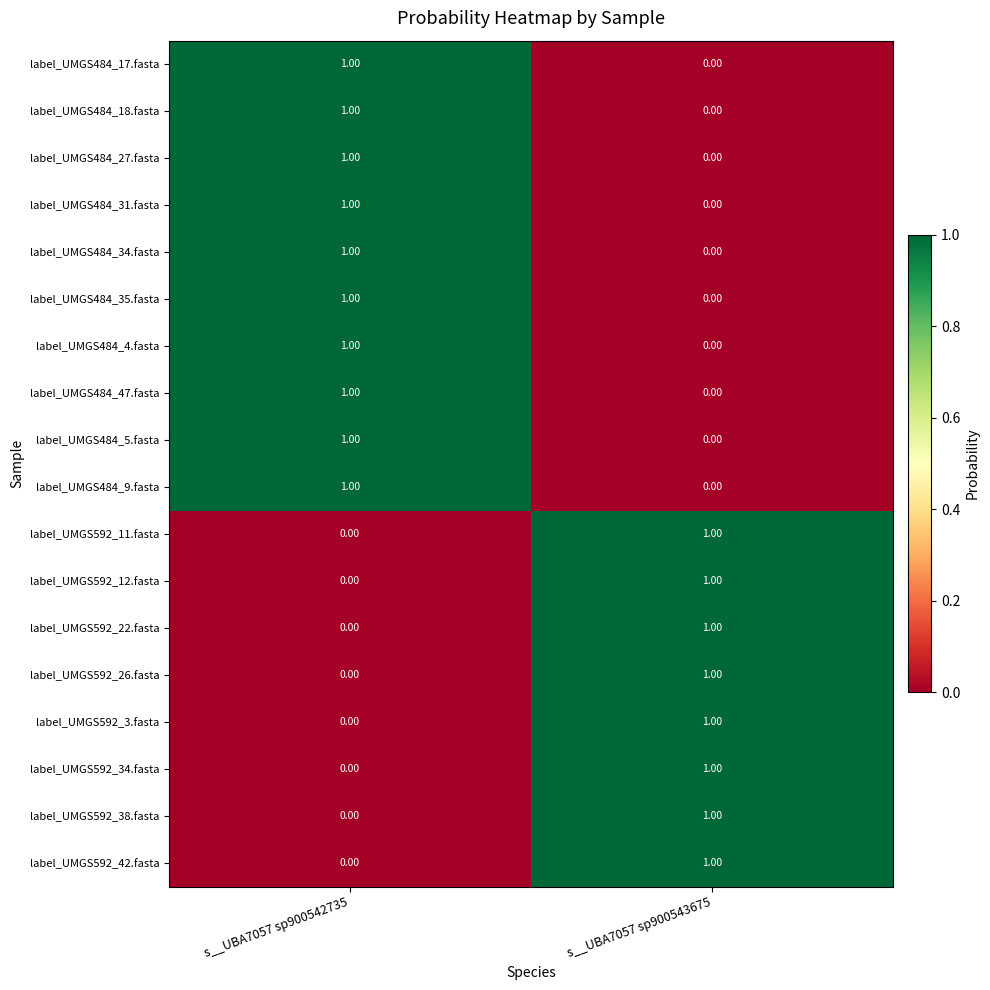

Is the value of label_UMGS484_4.fasta at s__UBA7057 sp900542735 greater than the value of label_UMGS592_11.fasta at s__UBA7057 sp900542735?

Yes